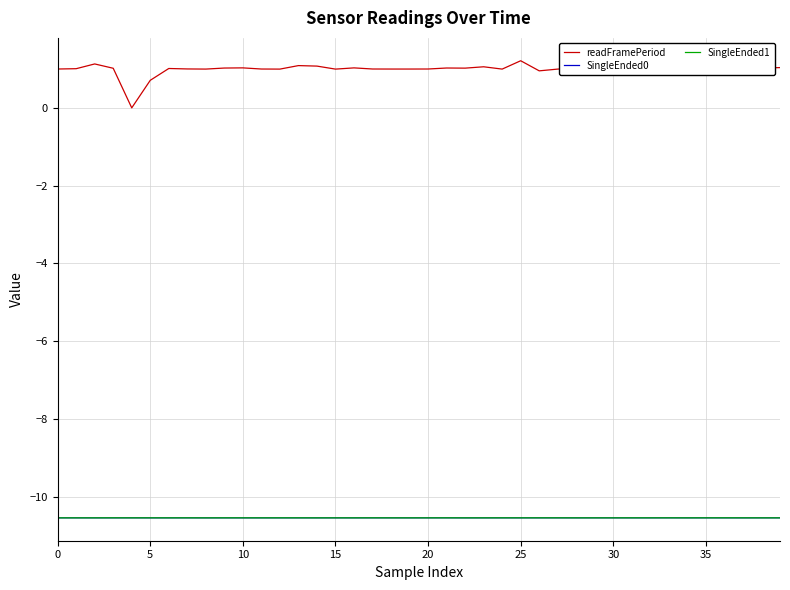

Which series has the largest total across all categories?

readFramePeriod